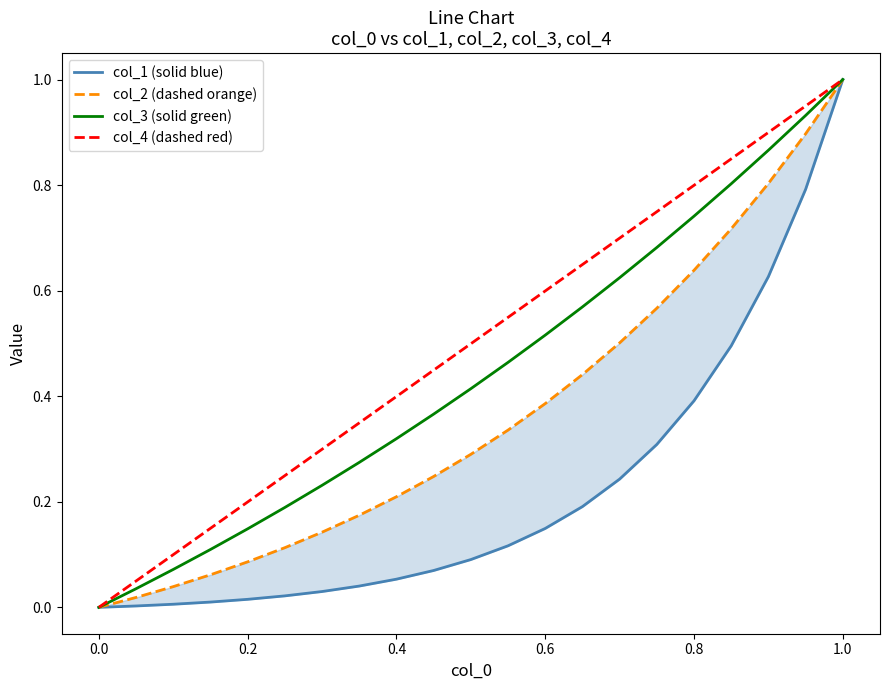

What is the maximum value shown in the chart?

1.0